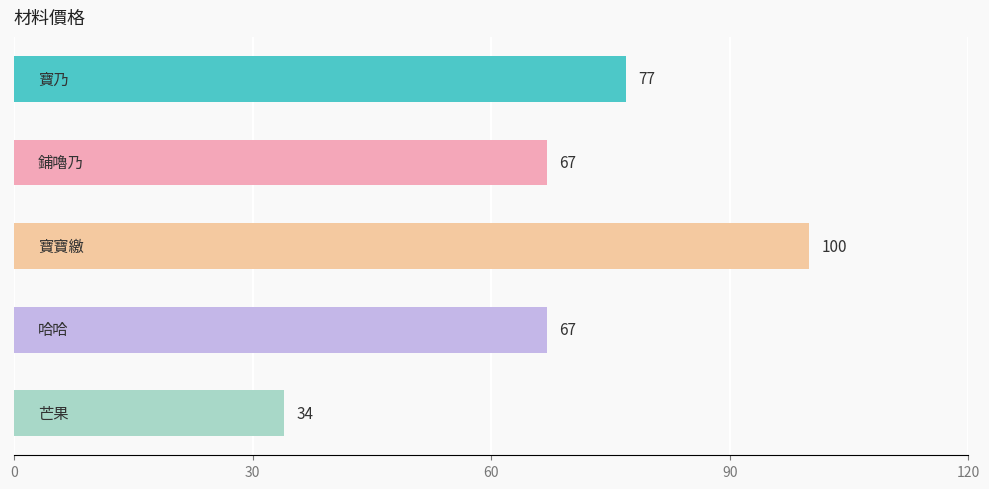

What is the smallest value displayed?

34